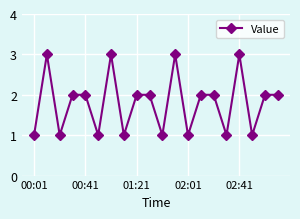

What is the greatest value displayed?

3